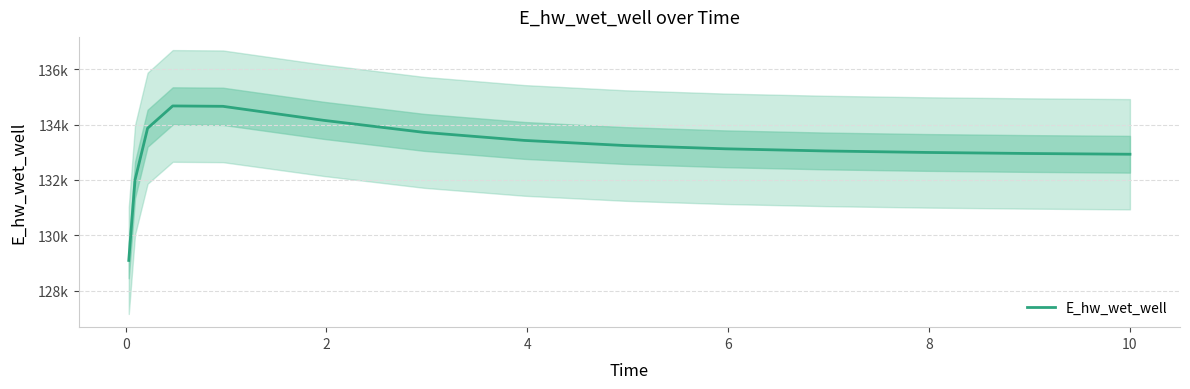

What is the difference between the maximum and minimum values?

5587.4